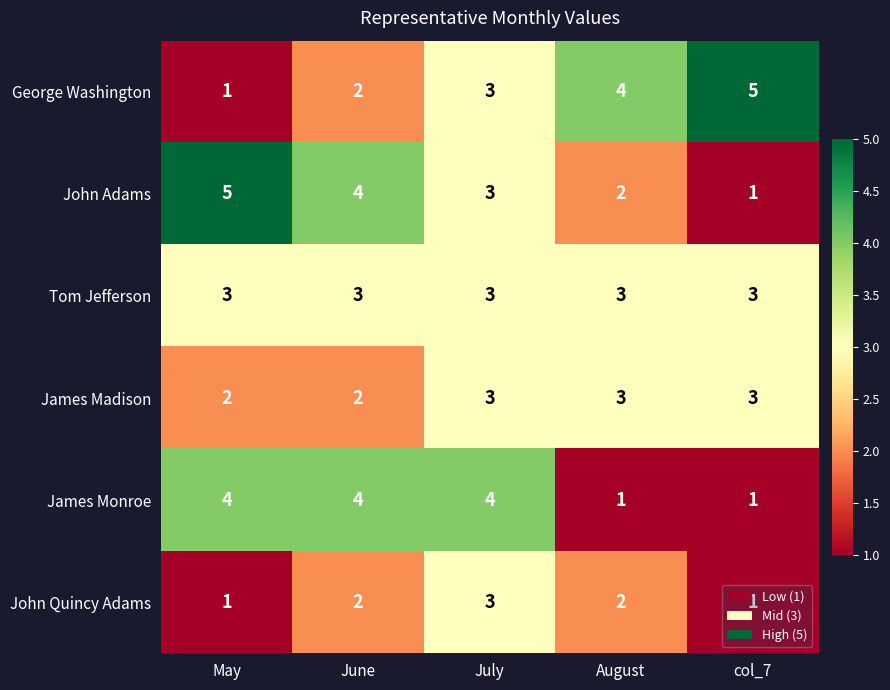

At which label does John Quincy Adams reach its peak?

July